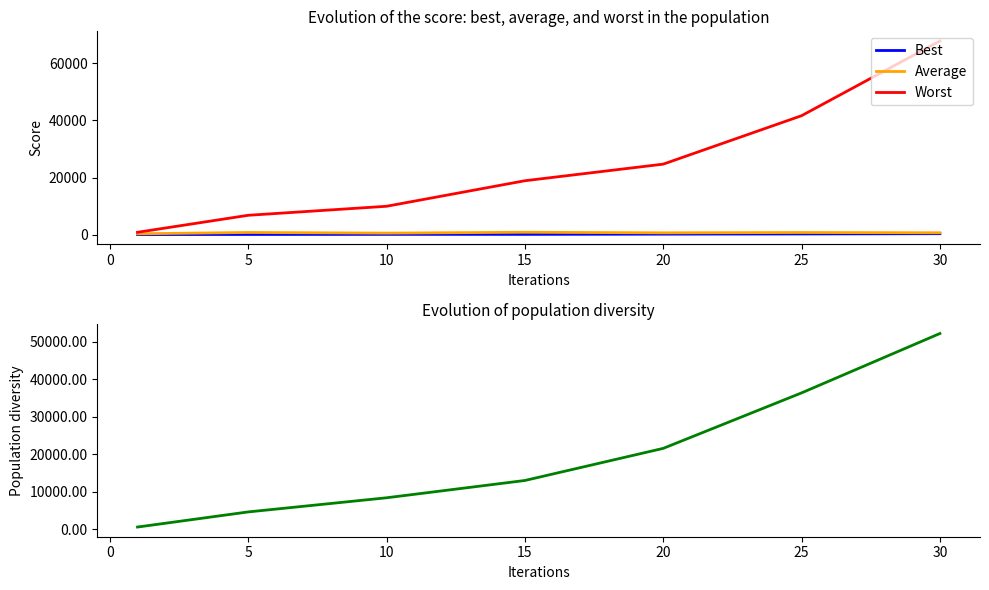

Is the value of Worst at 30 greater than the value of Average at 30?

Yes